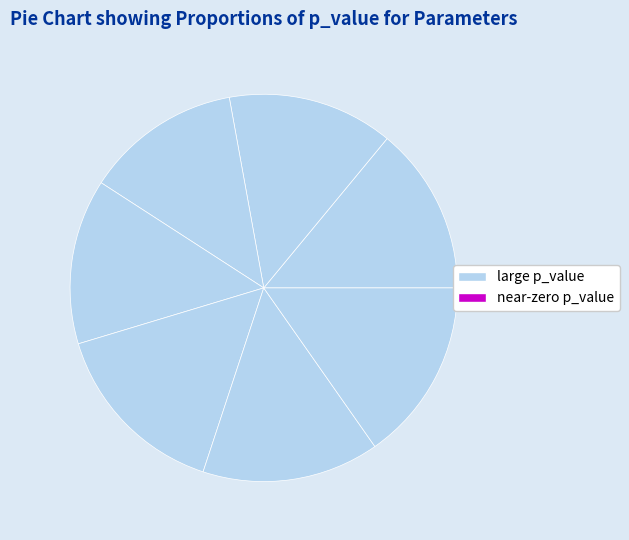

Is there a majority slice in this chart?

No